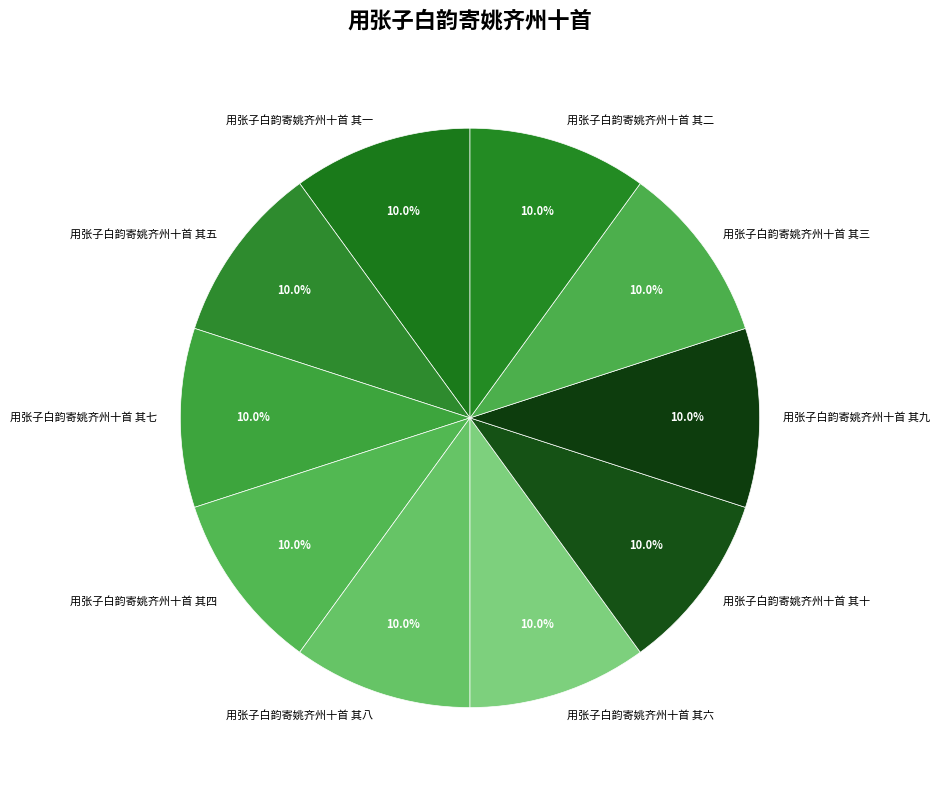

Approximately how many times larger is the value at 用张子白韵寄姚齐州十首 其八 compared to 用张子白韵寄姚齐州十首 其一?

1.0